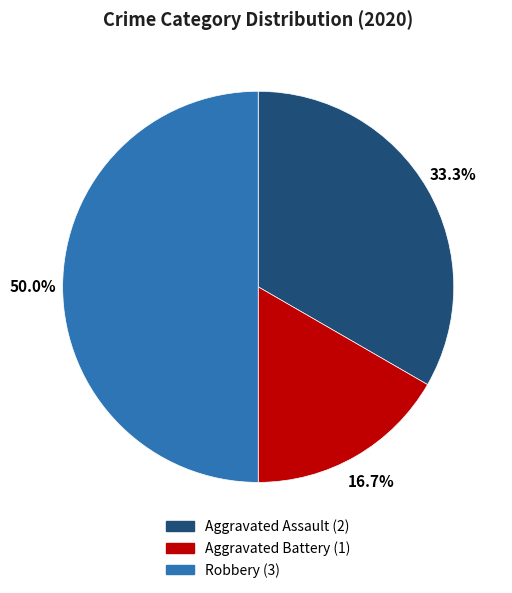

What percentage is the Aggravated Battery slice, to the nearest percent?

17%